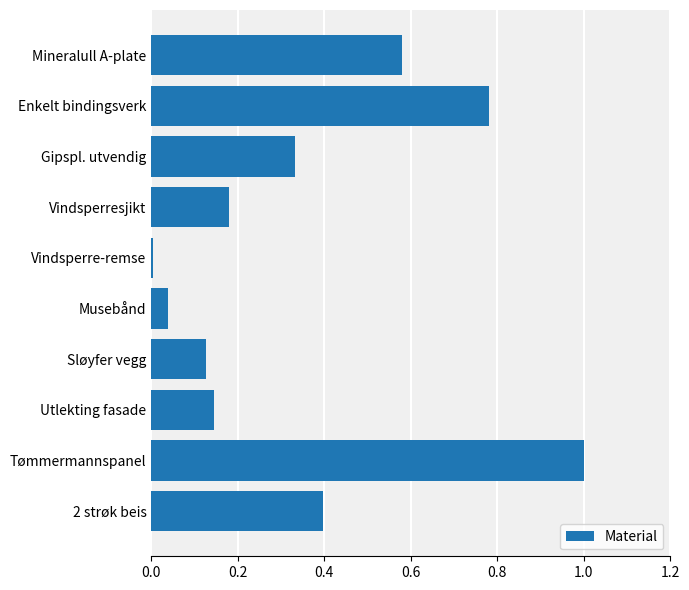

Are the bars horizontal?

Yes